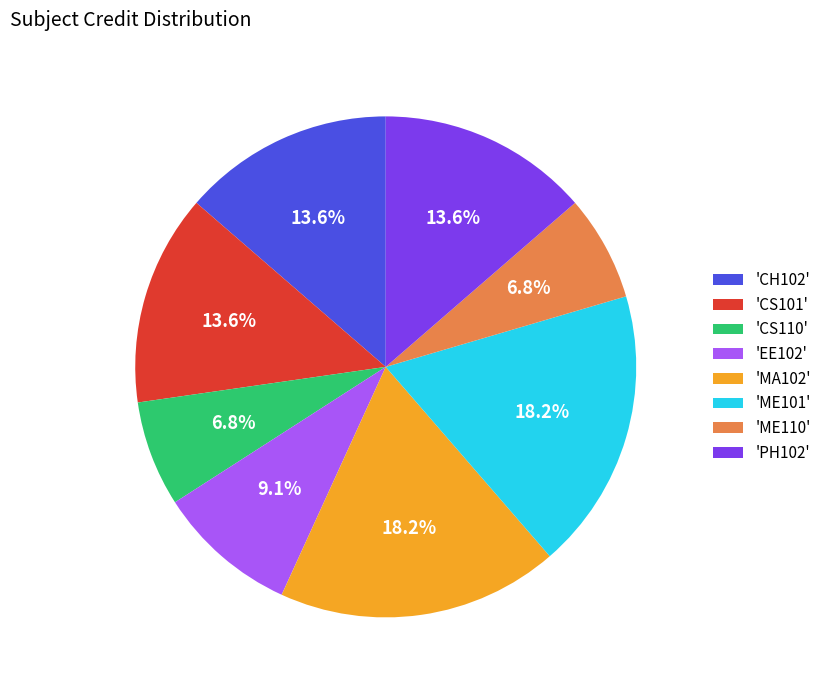

Does any single category account for the majority?

No